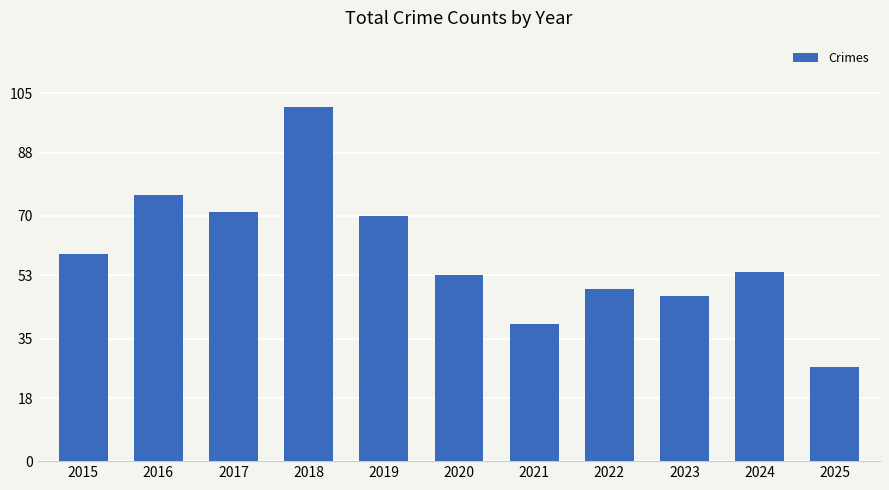

Where is the data nearest to the value 64?

2015